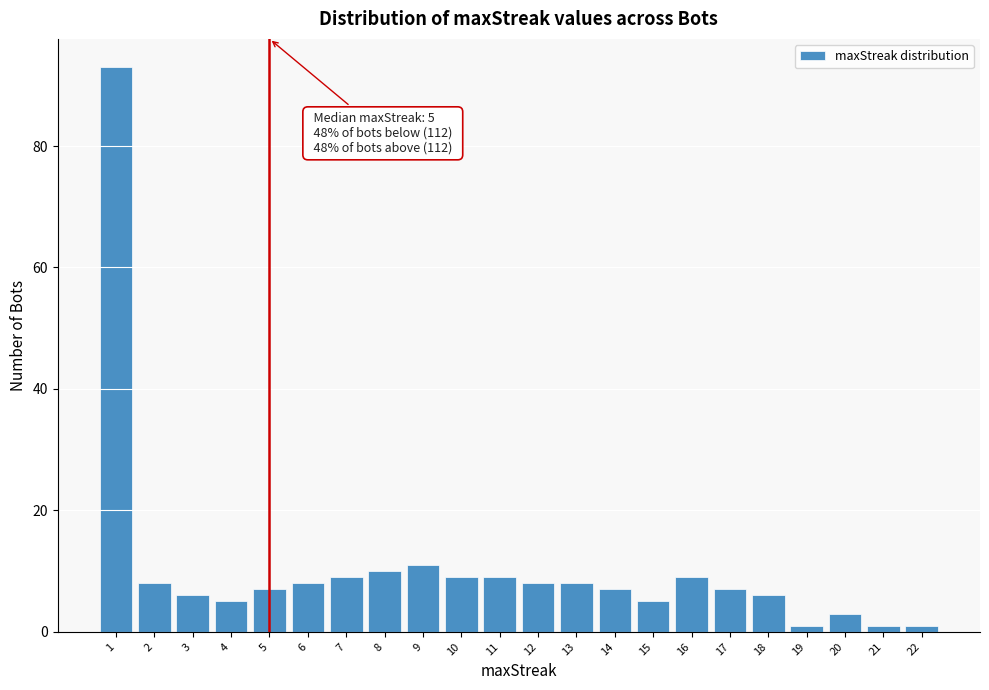

Which range on the x-axis has the tallest bar?

0.5 to 1.5